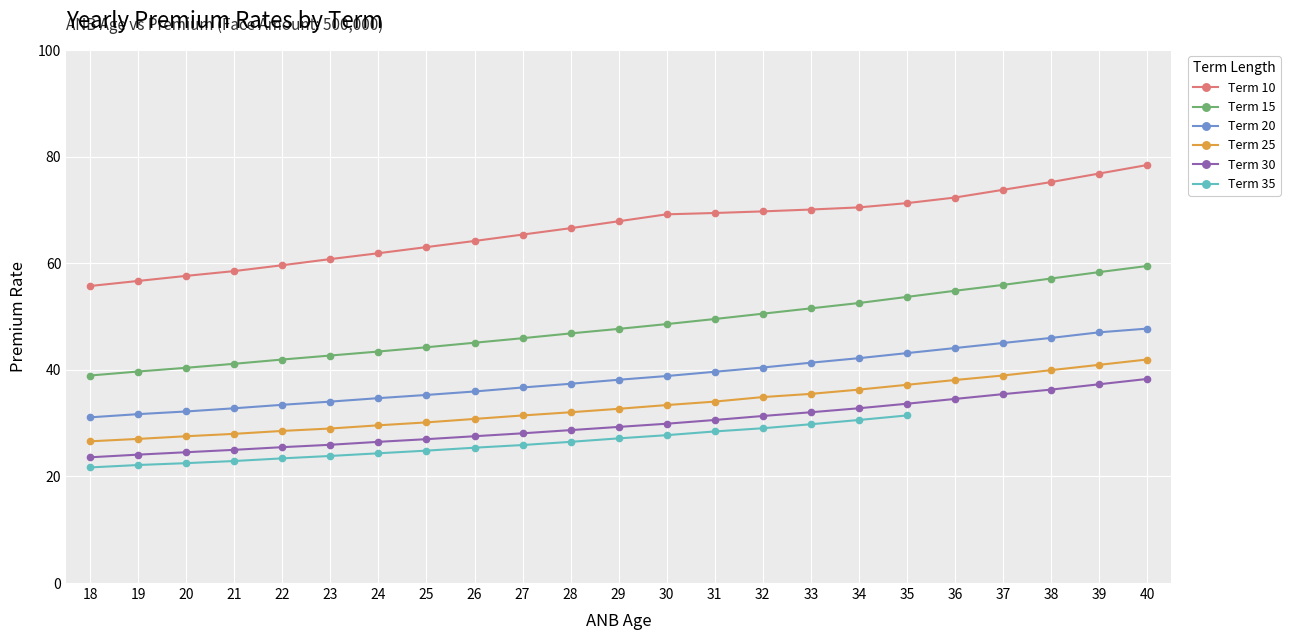

How many data points in Term 10 are less than 67?

11